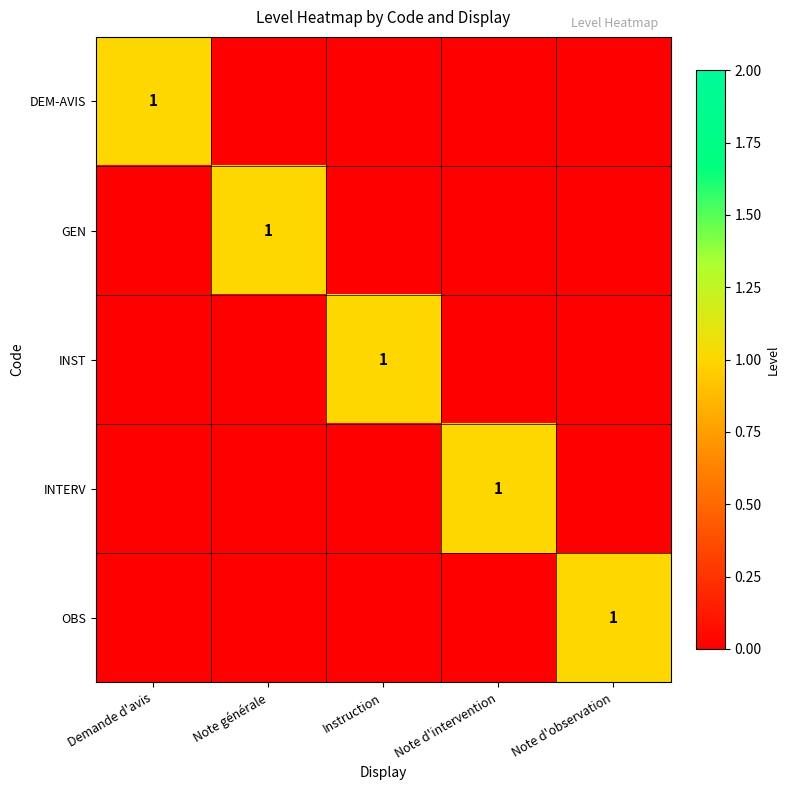

Which category has the highest value in the DEM-AVIS series?

Demande d'avis